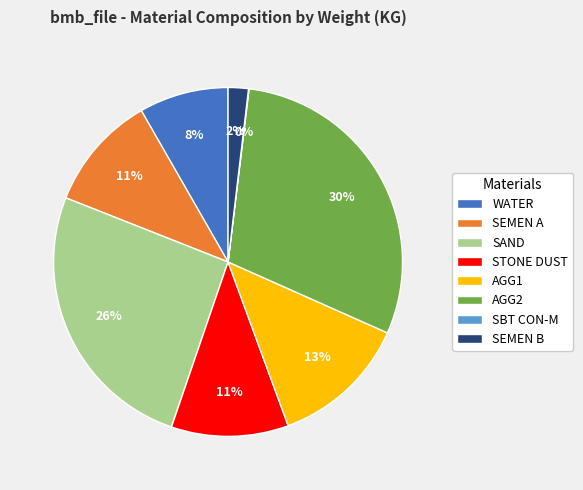

What percentage is the SEMEN B slice, to the nearest percent?

2%